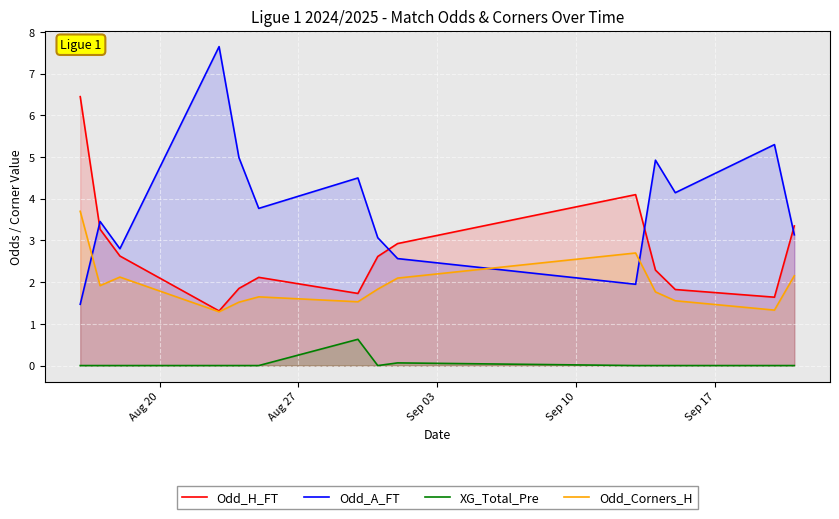

What is the minimum value for Odd_A_FT?

1.5